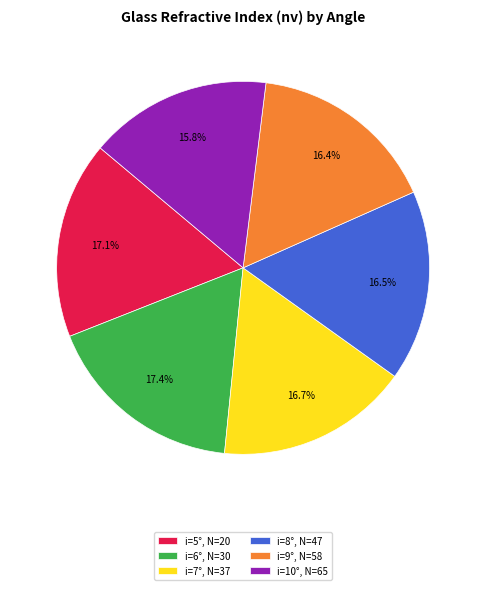

To the nearest percent, what is the difference between the largest and smallest slice percentages?

2%